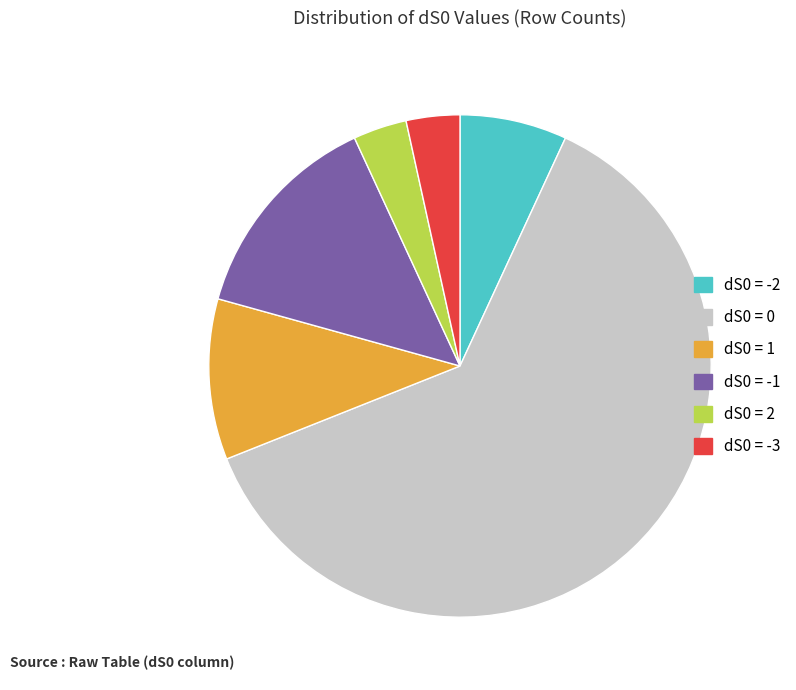

Is there any slice that represents more than half of the pie?

Yes